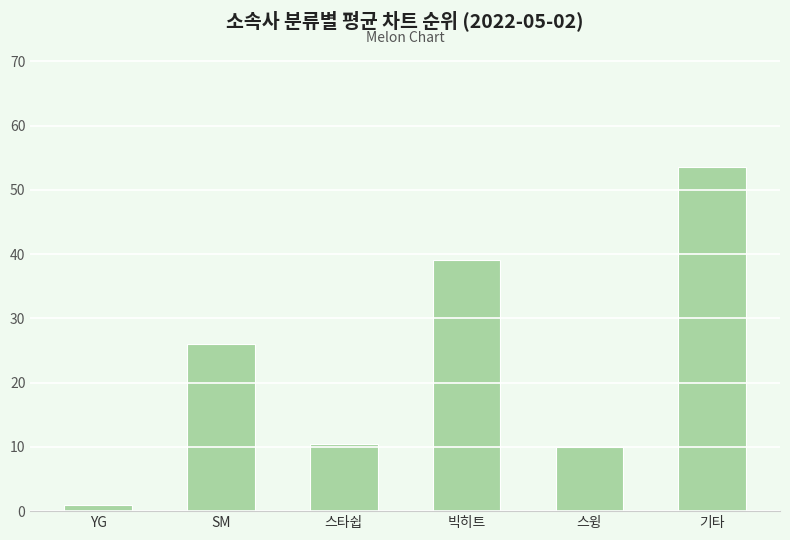

At which label is the value closest to 27?

SM